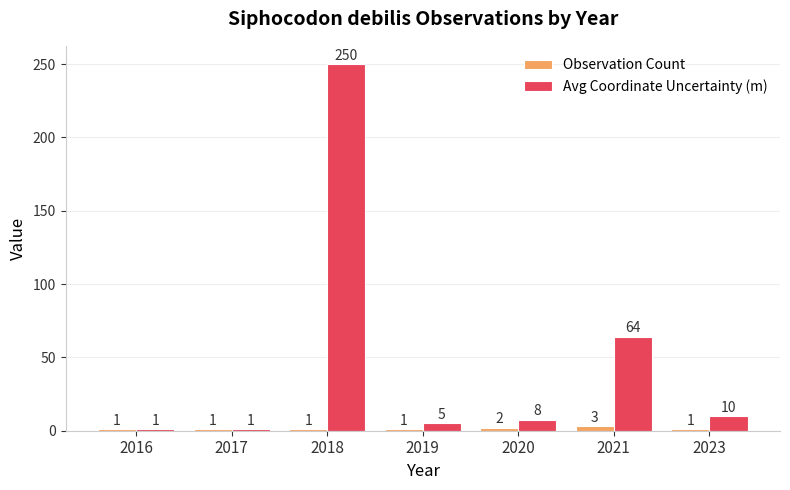

Which category has the highest value in the Avg Coordinate Uncertainty (m) series?

2018